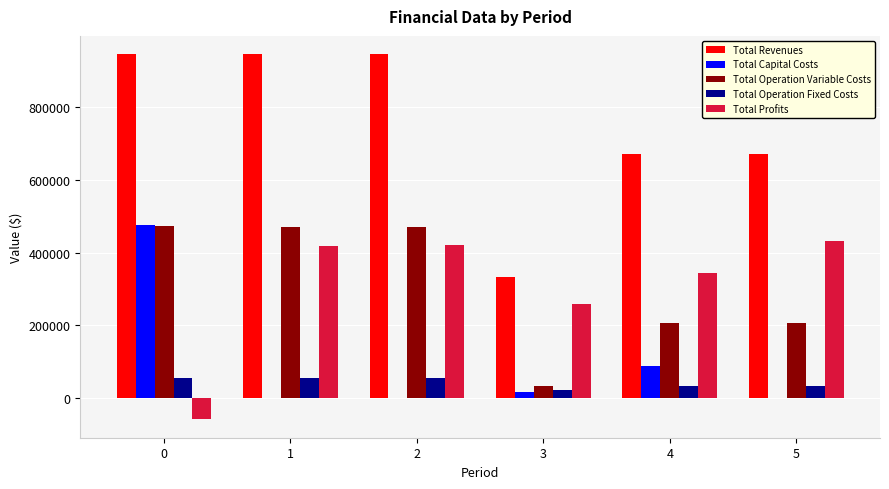

Is the value of Total Operation Variable Costs at 4 greater than the value of Total Capital Costs at 5?

Yes